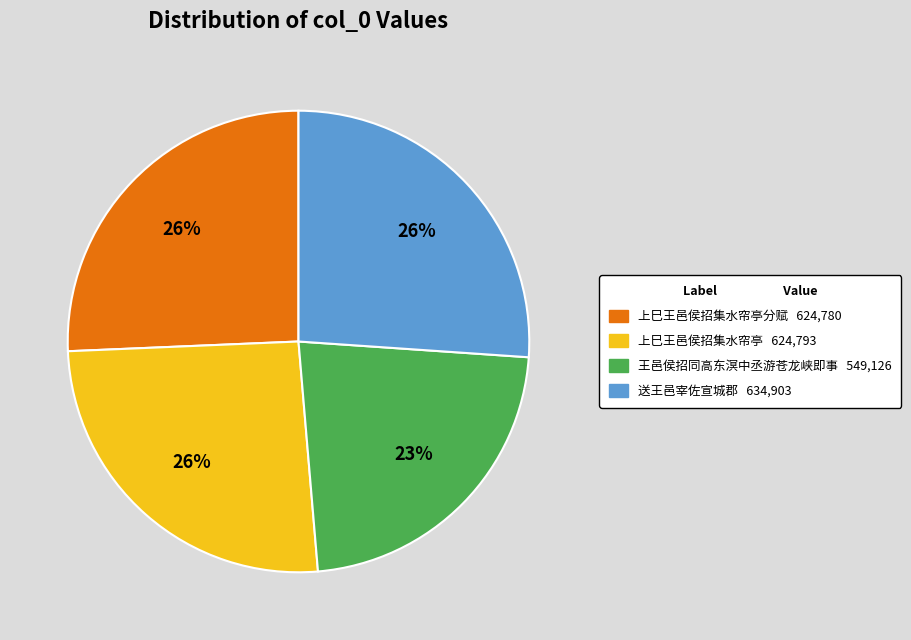

To the nearest percent, what is the average slice percentage?

25%